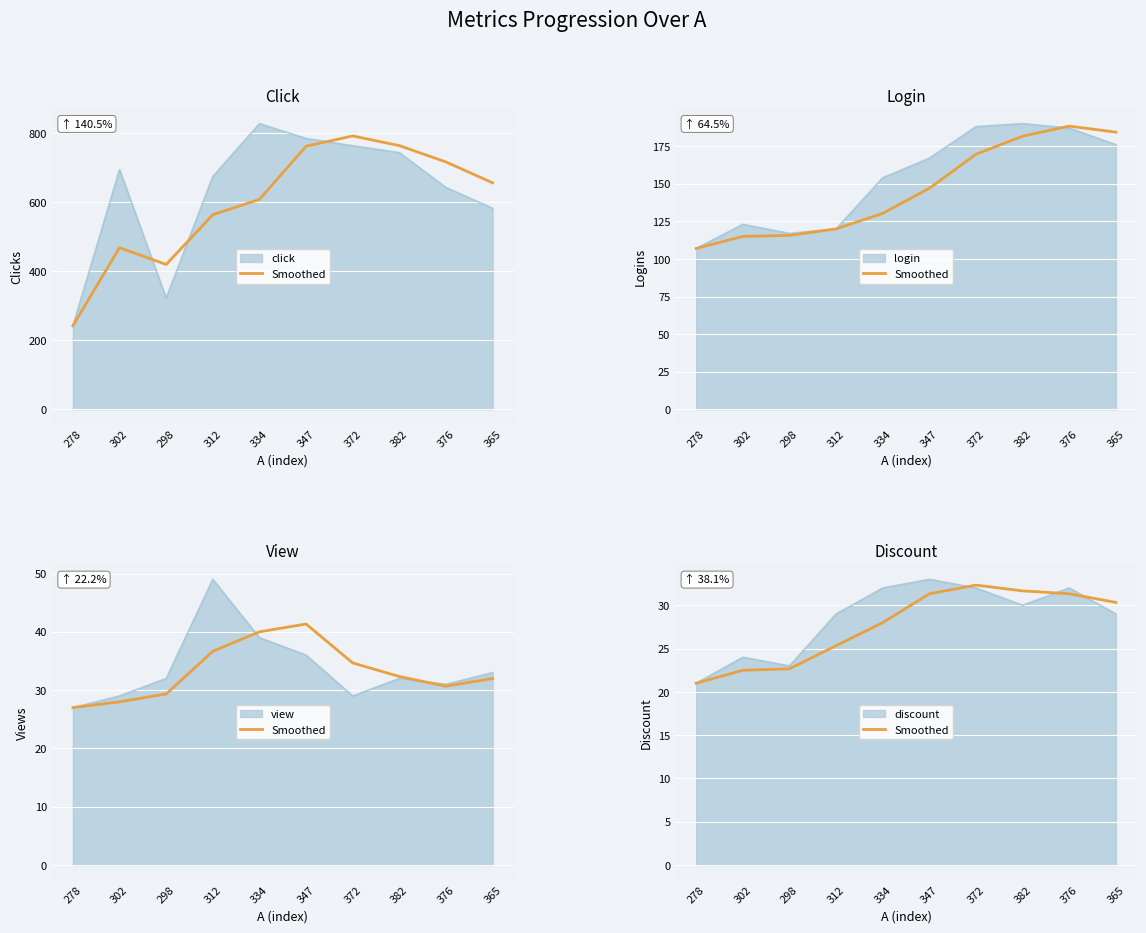

True or false: the data shows 32.3 at 372.

True